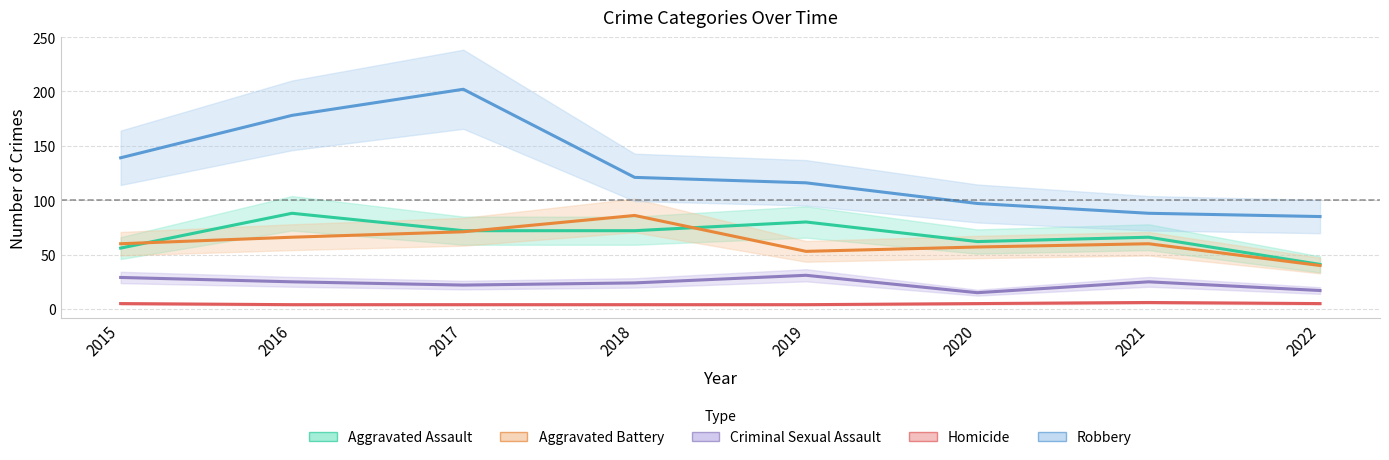

Between 2018 and 2020, which series saw the biggest shift?

Aggravated Battery